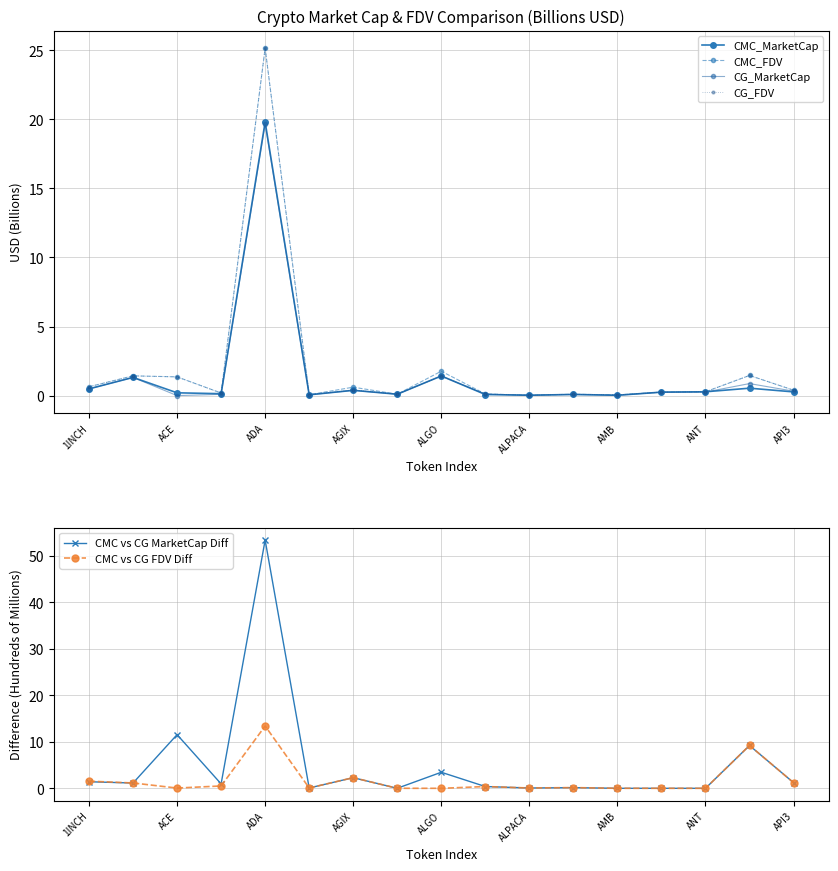

The value of CG_MarketCap at 13 is 0.1. True or false?

False